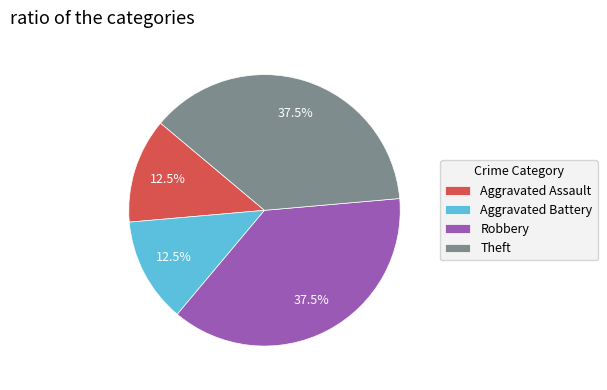

How much of the chart is everything except Aggravated Battery?

87.5%